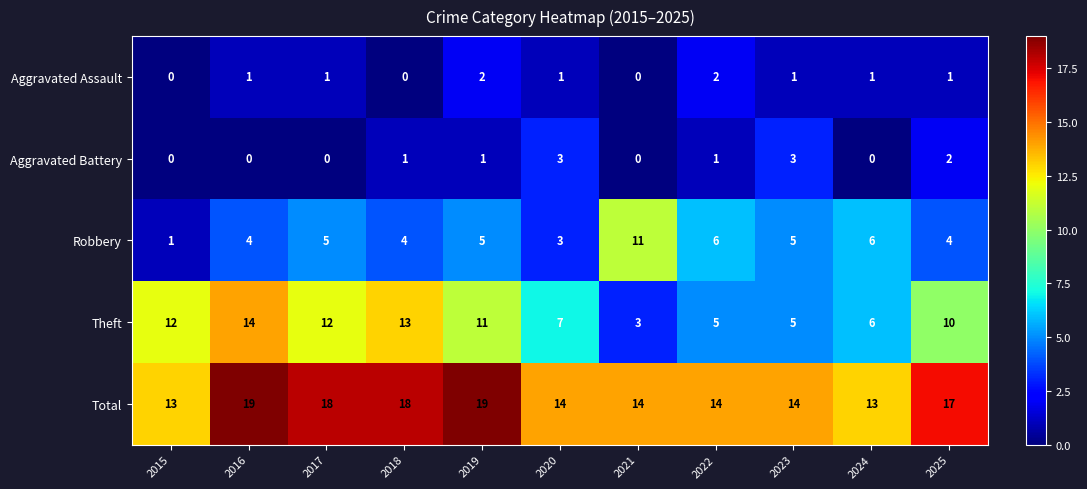

What is the difference between the highest and lowest values at 2019?

18